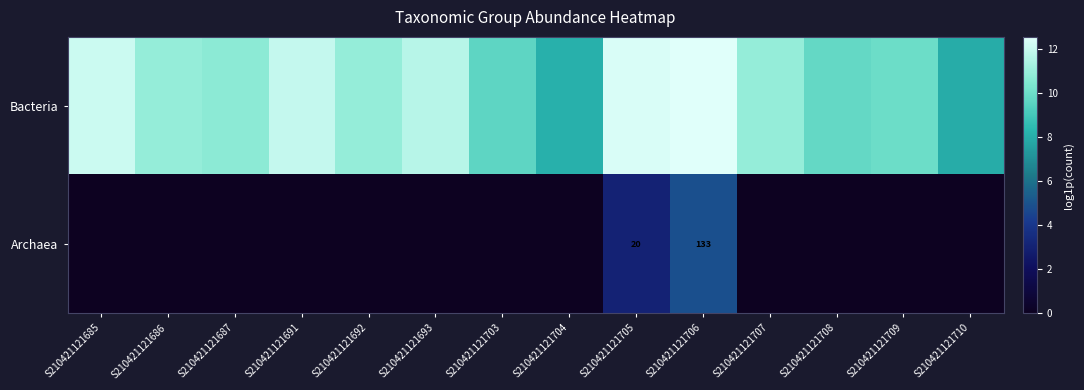

Rank the series by their average value, from lowest to highest.

Archaea, Bacteria